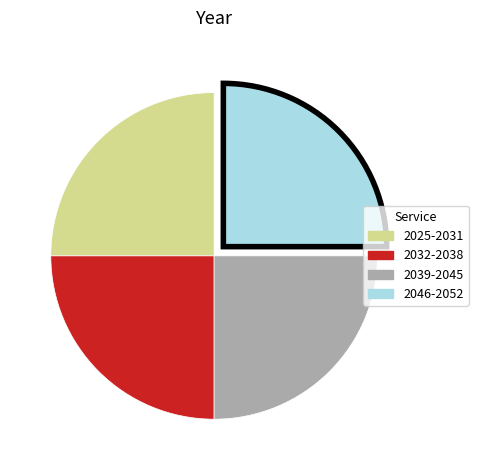

Approximately how many times larger is the value at 2032-2038 compared to 2046-2052?

1.0